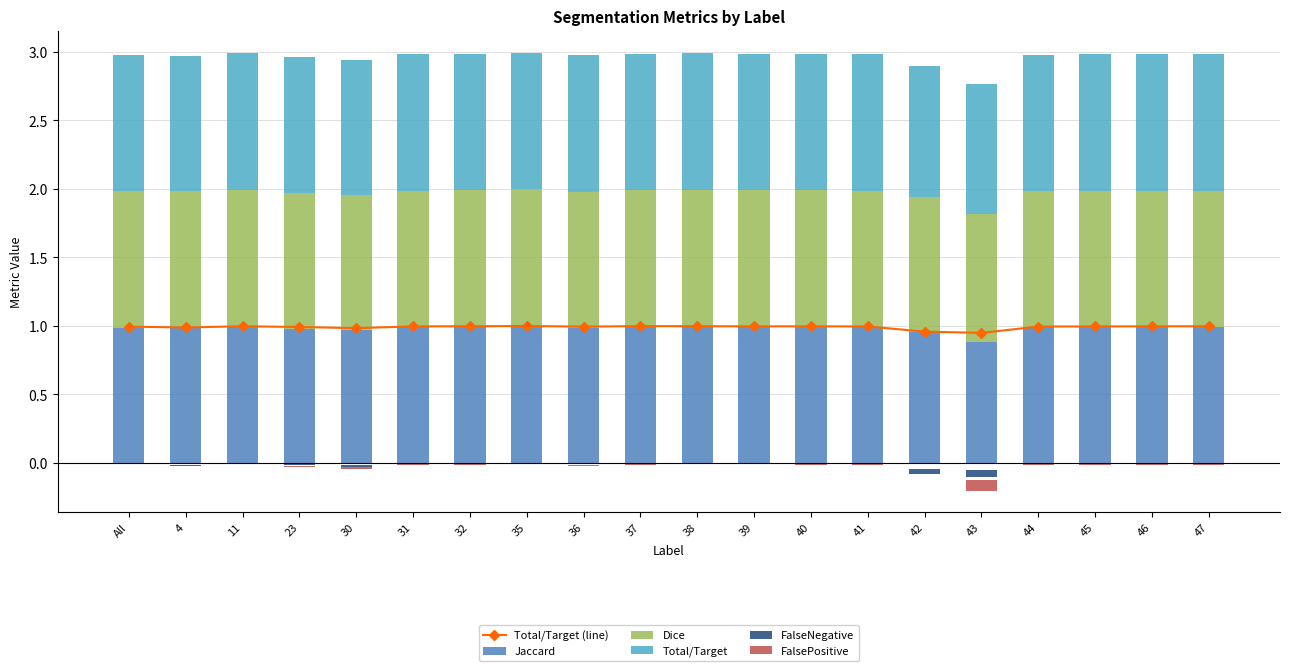

Reading left to right, list all the values displayed in this chart.

Total/Target (line): All=1.0	4=1.0	11=1.0	23=1.0	30=1.0	31=1.0	32=1.0	35=1.0	36=1.0	37=1.0	38=1.0	39=1.0	40=1.0	41=1.0	42=1.0	43=0.9	44=1.0	45=1.0	46=1.0	47=1.0
Jaccard: All=1.0	4=1.0	11=1.0	23=1.0	30=1.0	31=1.0	32=1.0	35=1.0	36=1.0	37=1.0	38=1.0	39=1.0	40=1.0	41=1.0	42=1.0	43=0.9	44=1.0	45=1.0	46=1.0	47=1.0
Dice: All=1.0	4=1.0	11=1.0	23=1.0	30=1.0	31=1.0	32=1.0	35=1.0	36=1.0	37=1.0	38=1.0	39=1.0	40=1.0	41=1.0	42=1.0	43=0.9	44=1.0	45=1.0	46=1.0	47=1.0
Total/Target: All=1.0	4=1.0	11=1.0	23=1.0	30=1.0	31=1.0	32=1.0	35=1.0	36=1.0	37=1.0	38=1.0	39=1.0	40=1.0	41=1.0	42=1.0	43=0.9	44=1.0	45=1.0	46=1.0	47=1.0
FalseNegative: All=-0.0	4=-0.0	11=-0.0	23=-0.0	30=-0.0	31=-0.0	32=-0.0	35=-0.0	36=-0.0	37=-0.0	38=-0.0	39=-0.0	40=-0.0	41=-0.0	42=-0.0	43=-0.1	44=-0.0	45=-0.0	46=-0.0	47=-0.0
FalsePositive: All=-0.0	4=0.0	11=-0.0	23=-0.0	30=-0.0	31=-0.0	32=-0.0	35=-0.0	36=-0.0	37=-0.0	38=-0.0	39=-0.0	40=-0.0	41=-0.0	42=0.0	43=-0.1	44=-0.0	45=-0.0	46=-0.0	47=-0.0